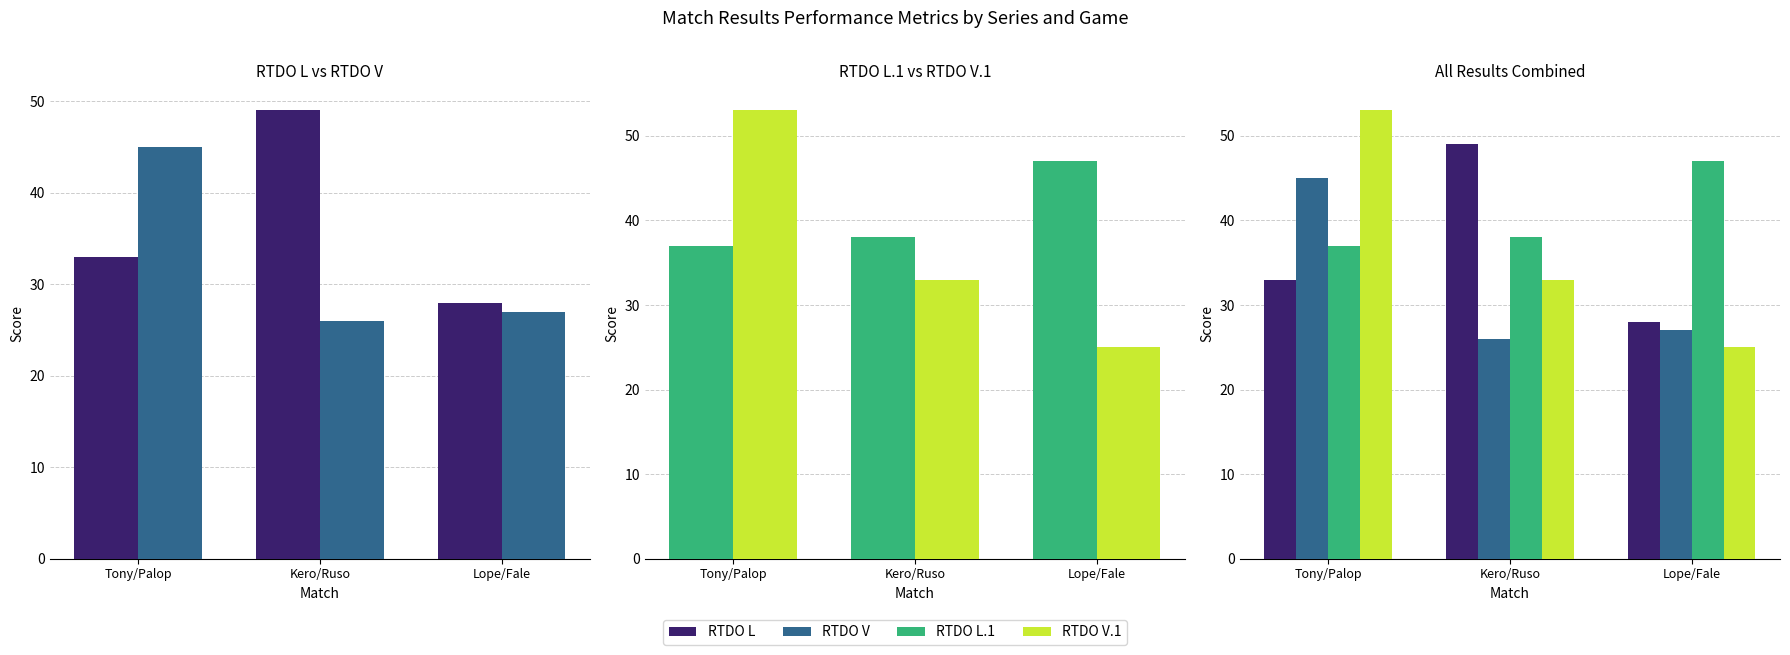

What is the value of the RTDO V bar at the 2nd from the left?

26